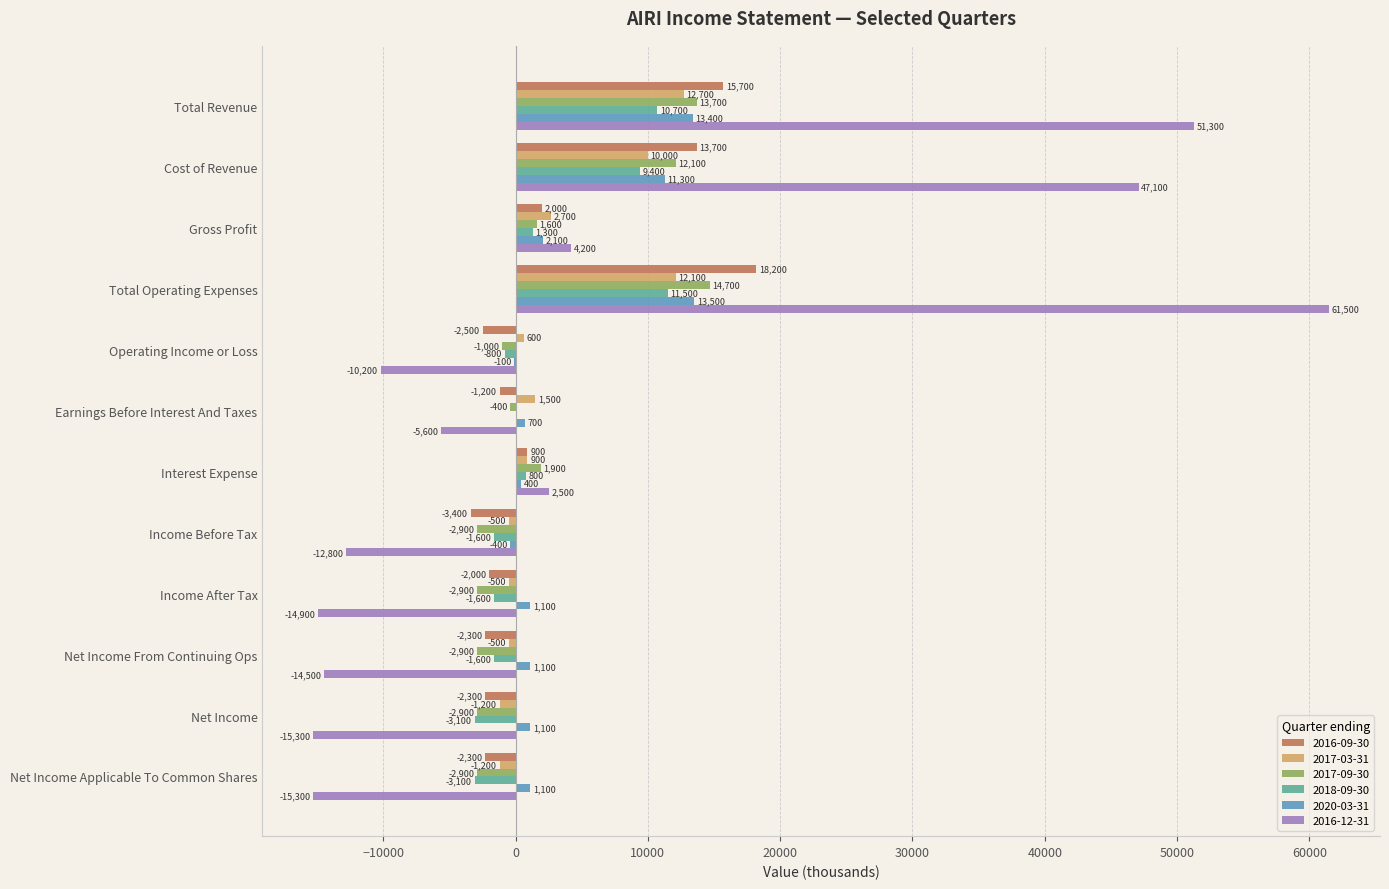

Is the value of 2018-09-30 at Total Operating Expenses greater than the value of 2020-03-31 at Net Income Applicable To Common Shares?

Yes